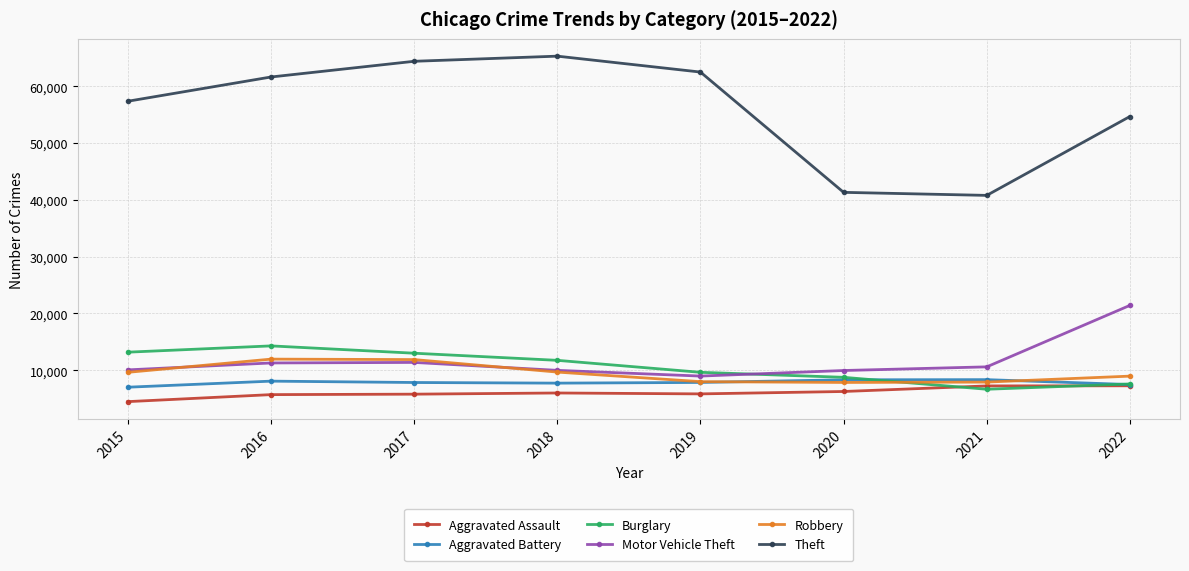

What is the approximate value of Theft at 2020, to the nearest 100?

41300